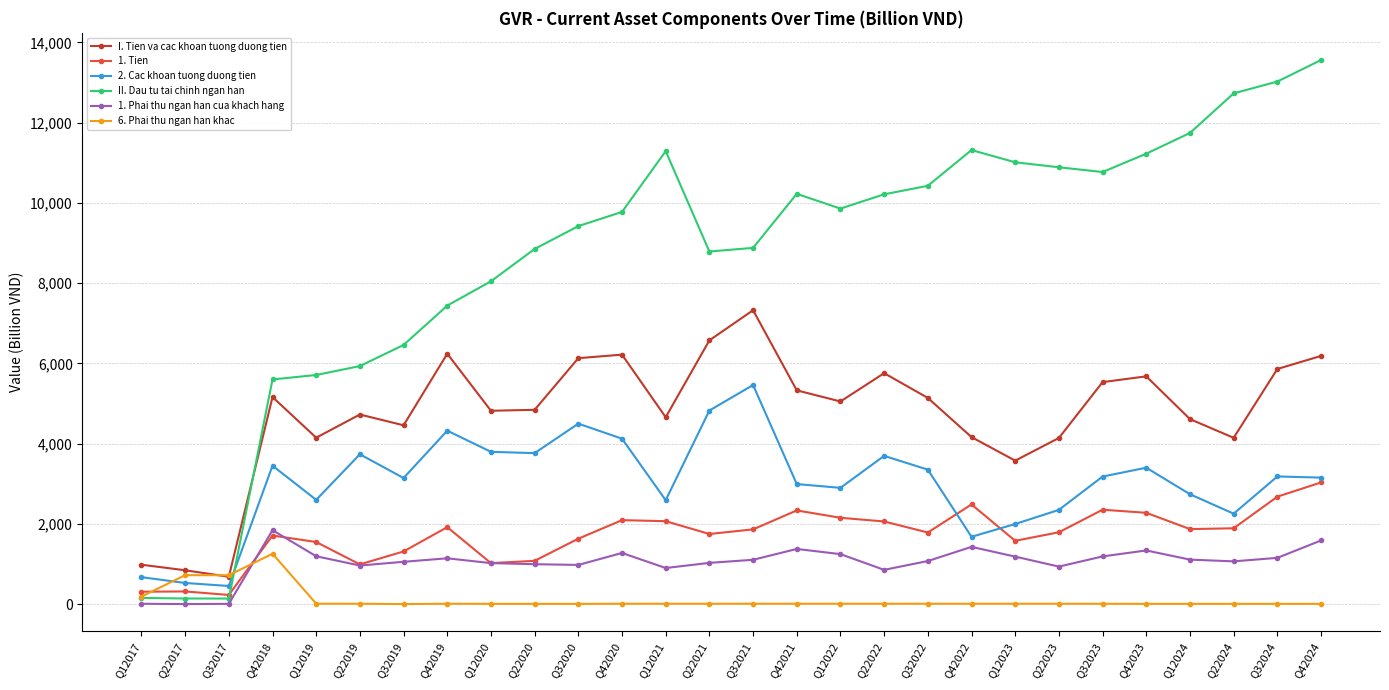

Is it true that 6. Phai thu ngan han khac equals 8 at Q22020?

True